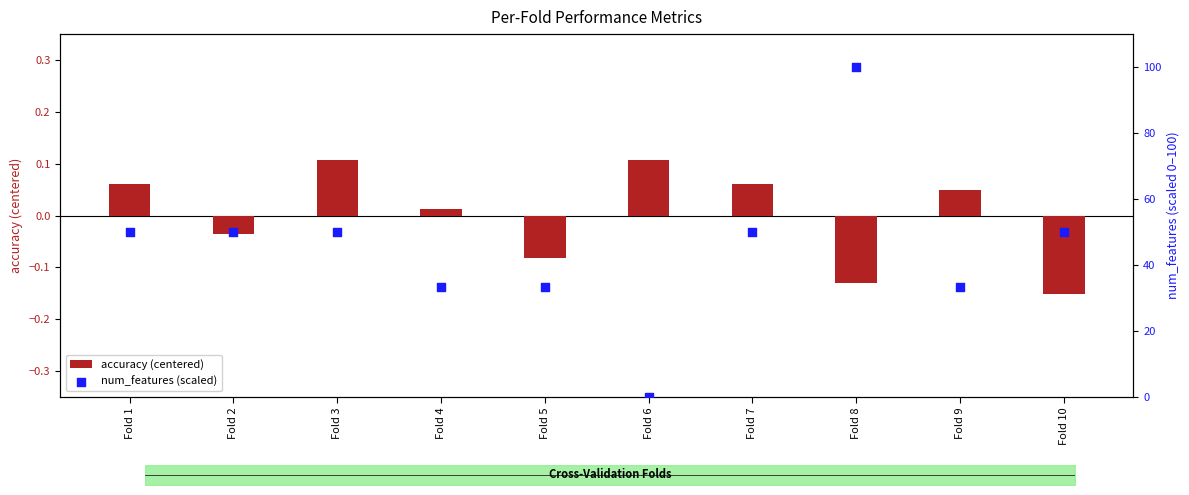

At which category is the sum across all series the highest?

Fold 8